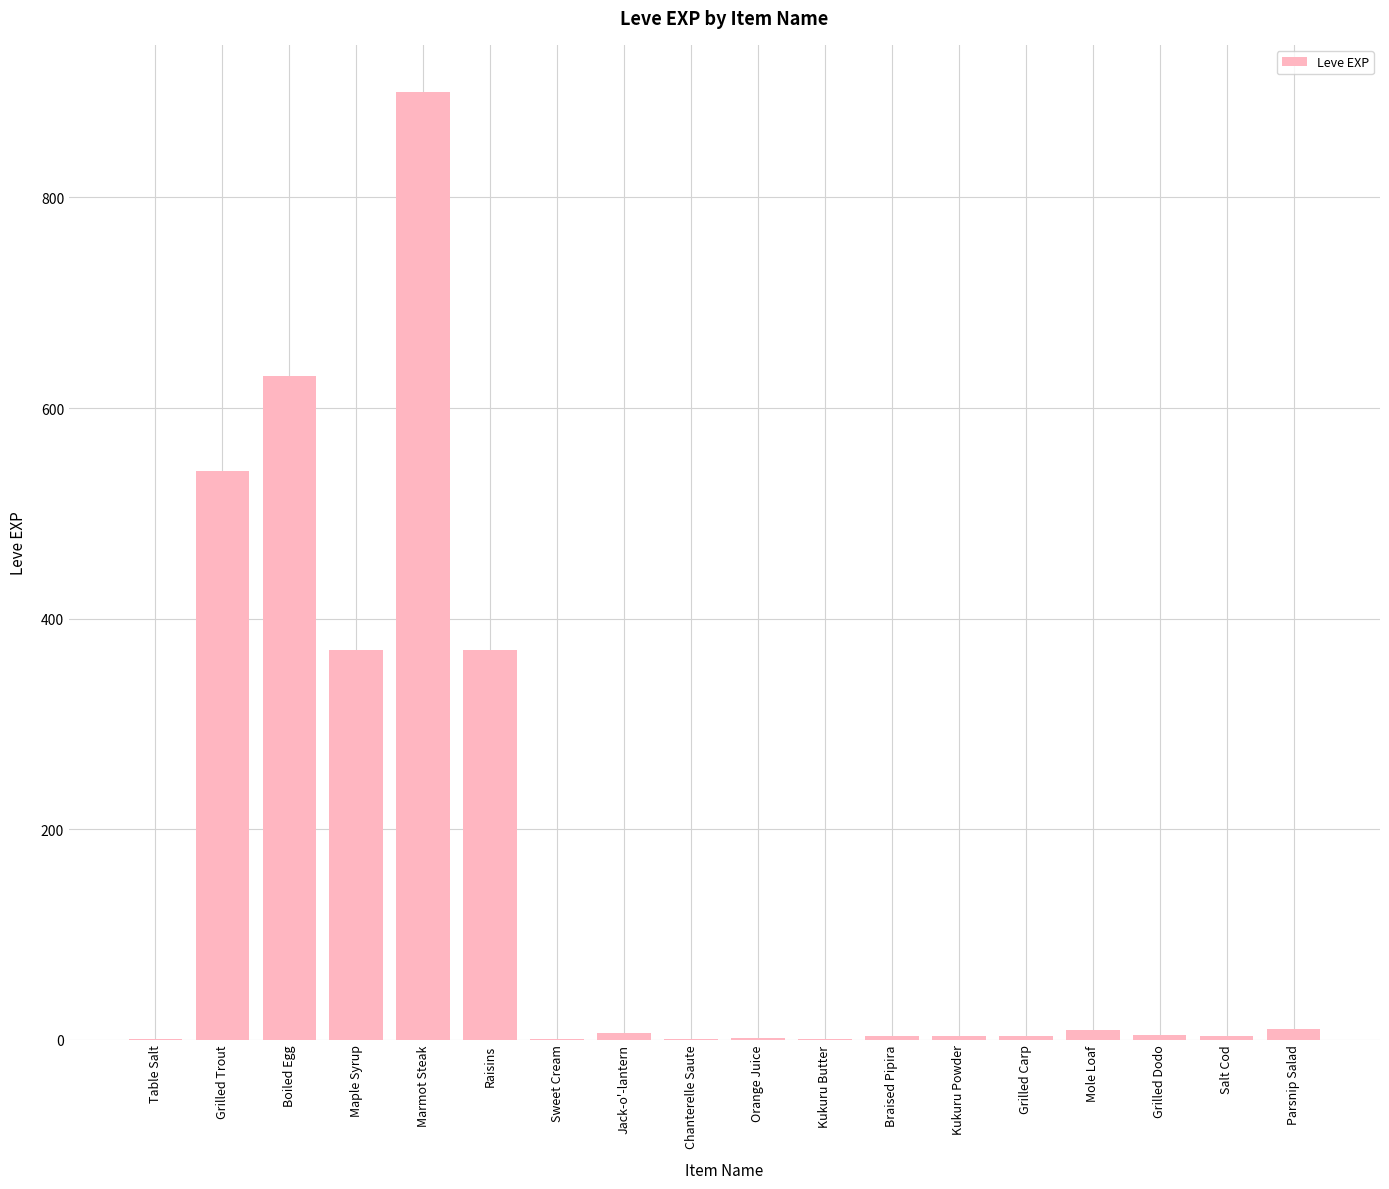

What is the sum of all values?

2857